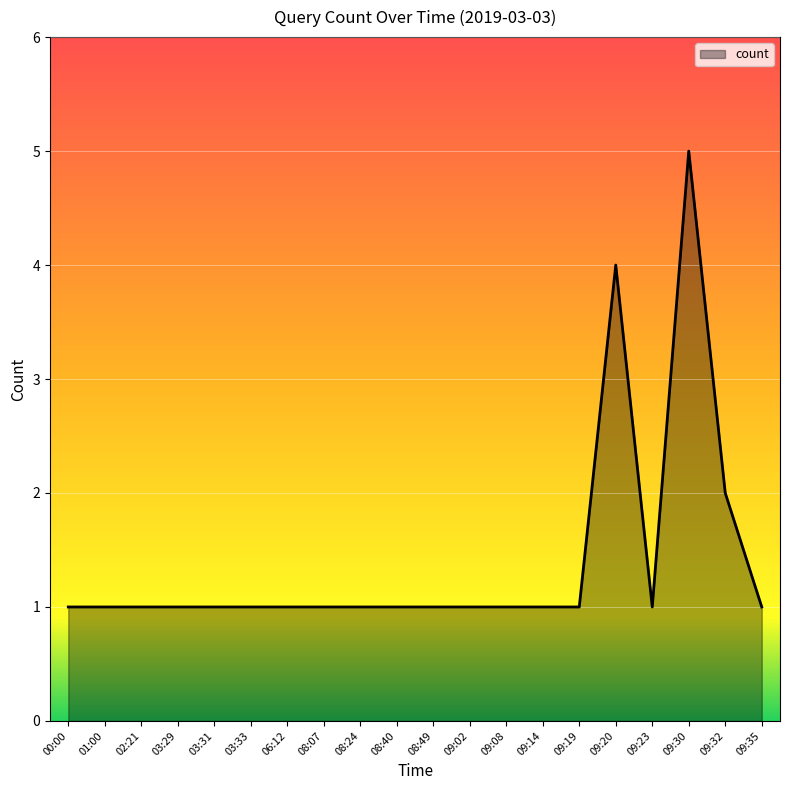

Does the chart have visible grid lines?

Yes